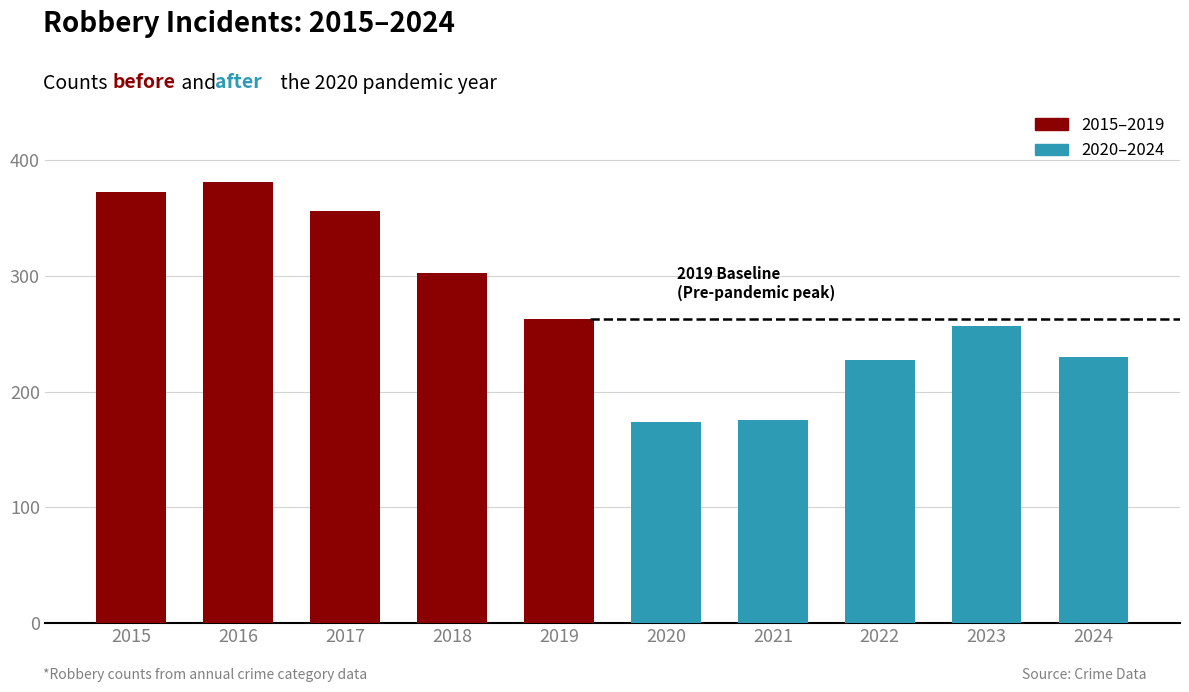

What is the average value?

274